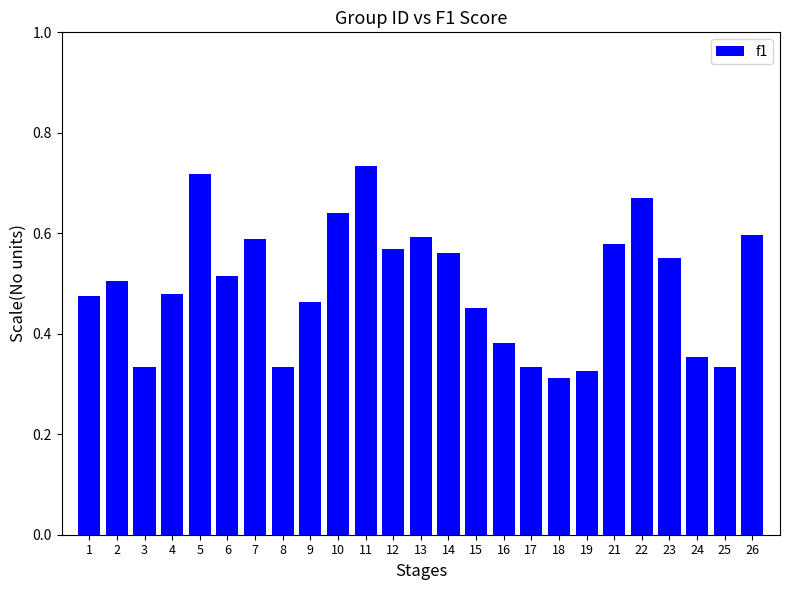

Count the number of categories in the chart.

25